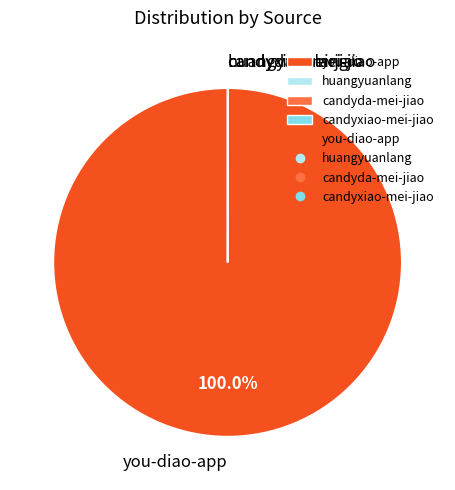

To the nearest percent, what is the difference between the largest and smallest slice percentages?

100%